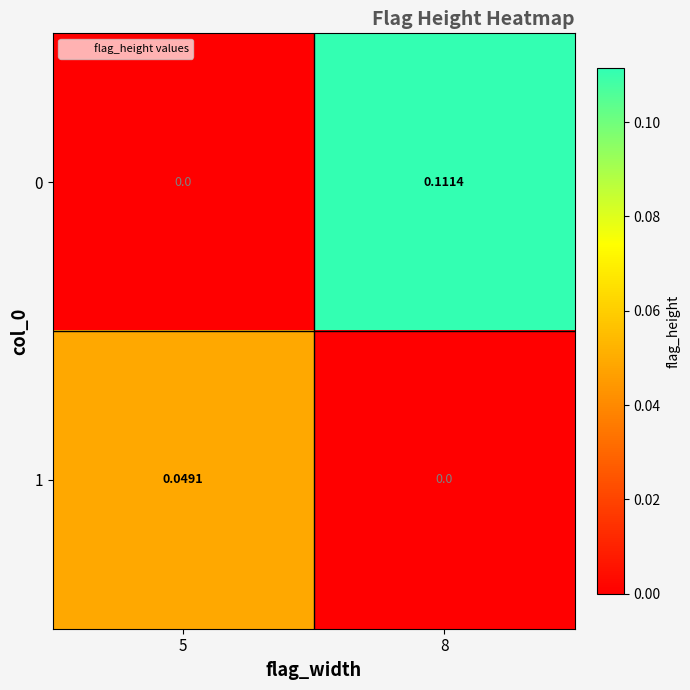

Which has a higher value, 5 or 8?

8